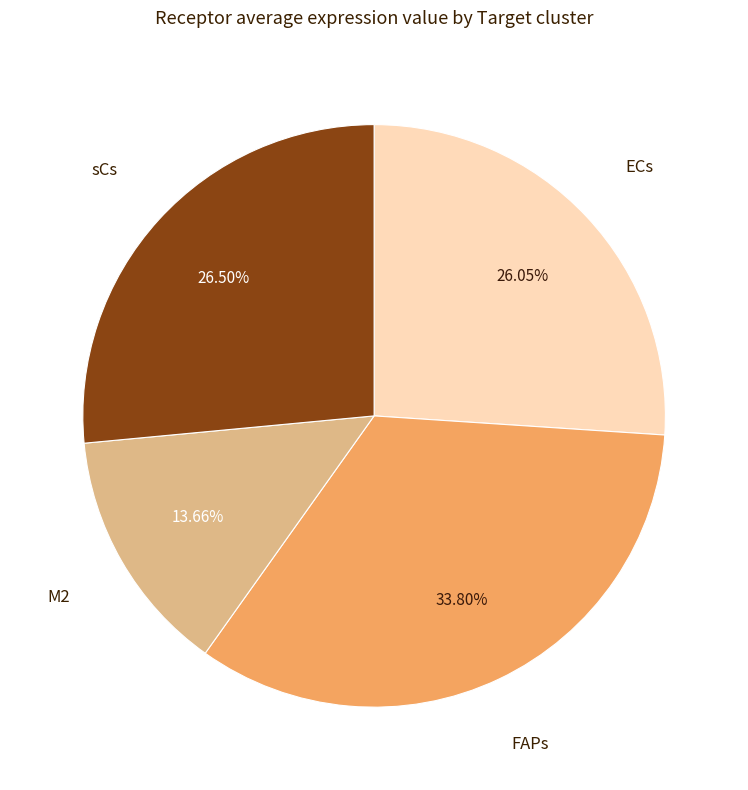

Is it true that ECs is 26% of the pie?

True